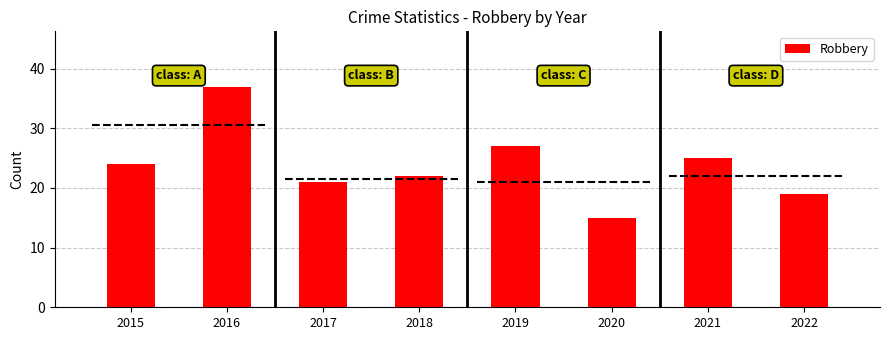

What is the change in value from 2015 to 2021?

+1